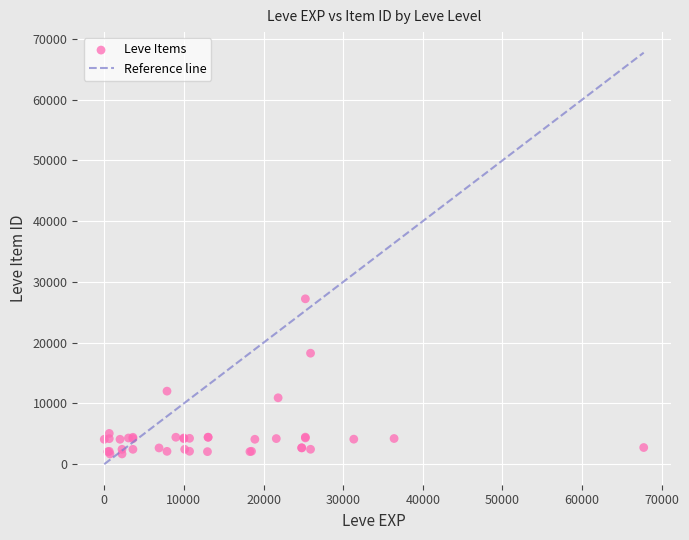

What Y value in the scatter plot is closest to 14448?

12018